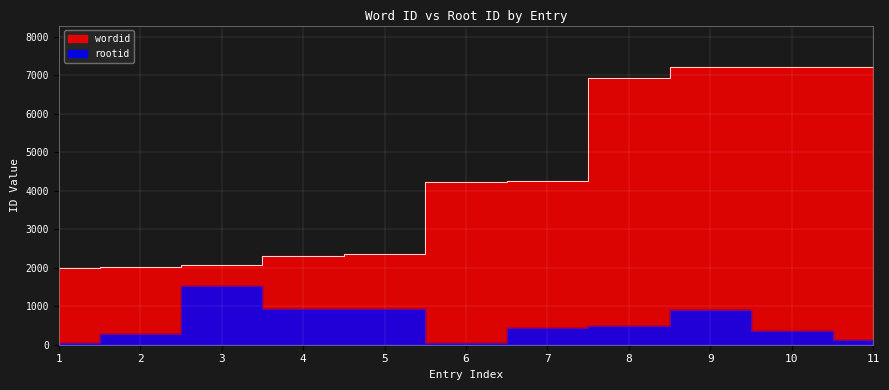

True or false: wordid has more than 1 points higher than both neighbors.

False